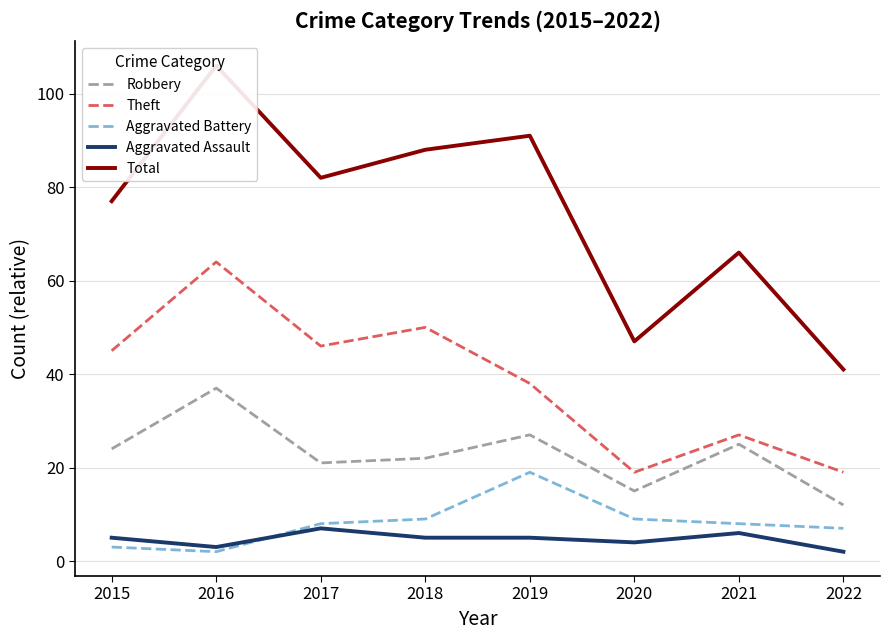

True or false: Theft has a value of 34 at 2022.

False